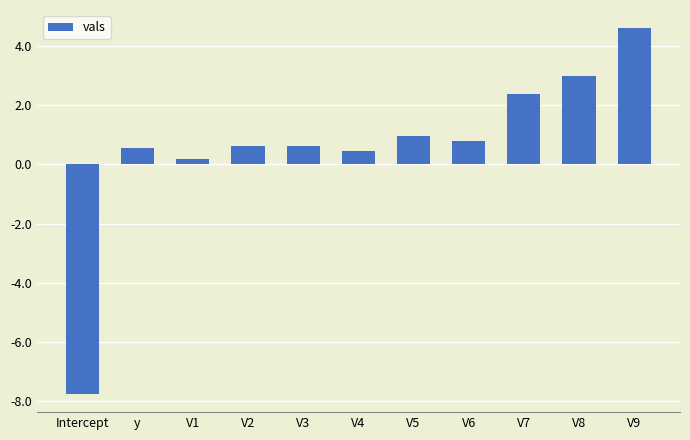

Reading left to right, transcribe all the data shown in this chart.

Intercept=-7.8	y=0.5	V1=0.2	V2=0.6	V3=0.6	V4=0.5	V5=1.0	V6=0.8	V7=2.4	V8=3.0	V9=4.6